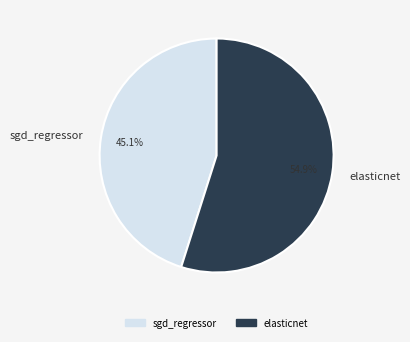

Which has a higher value, sgd_regressor or elasticnet?

elasticnet